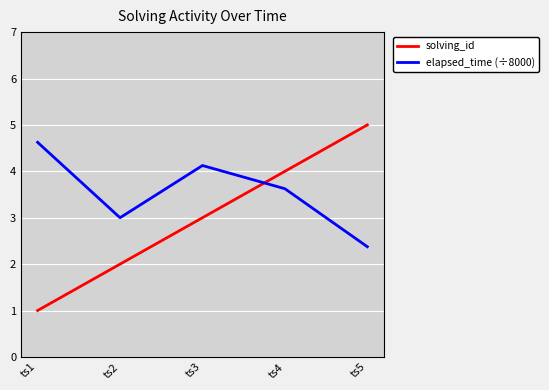

What are all the series names shown in the legend?

solving_id, elapsed_time (÷8000)